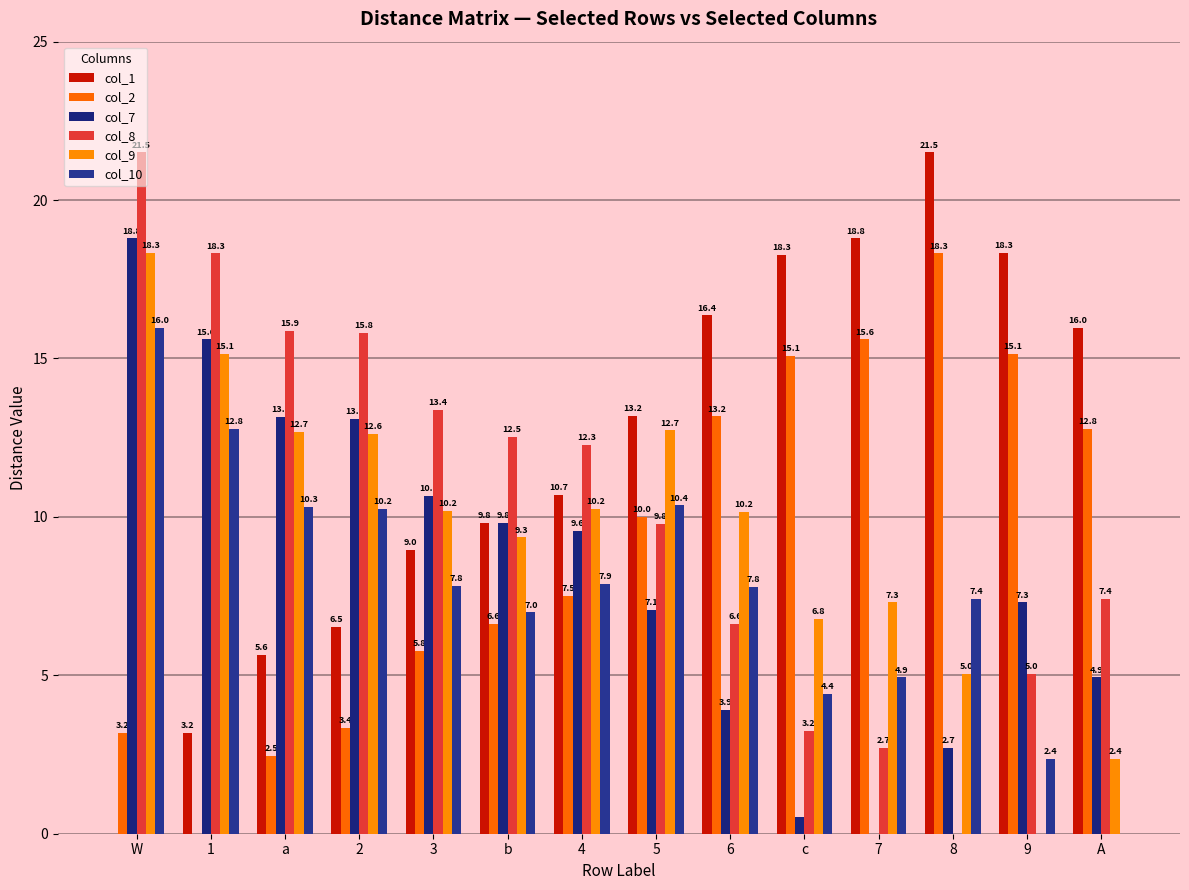

Does the chart contain stacked bars?

No